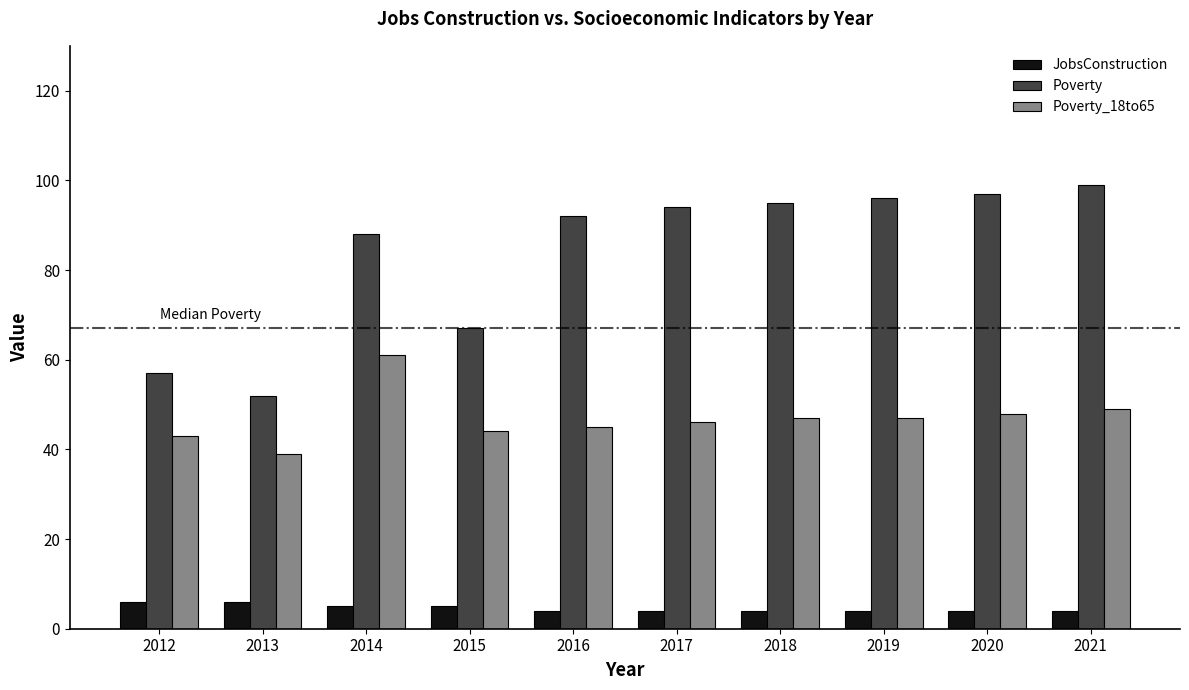

What is the lowest value of the JobsConstruction series?

4